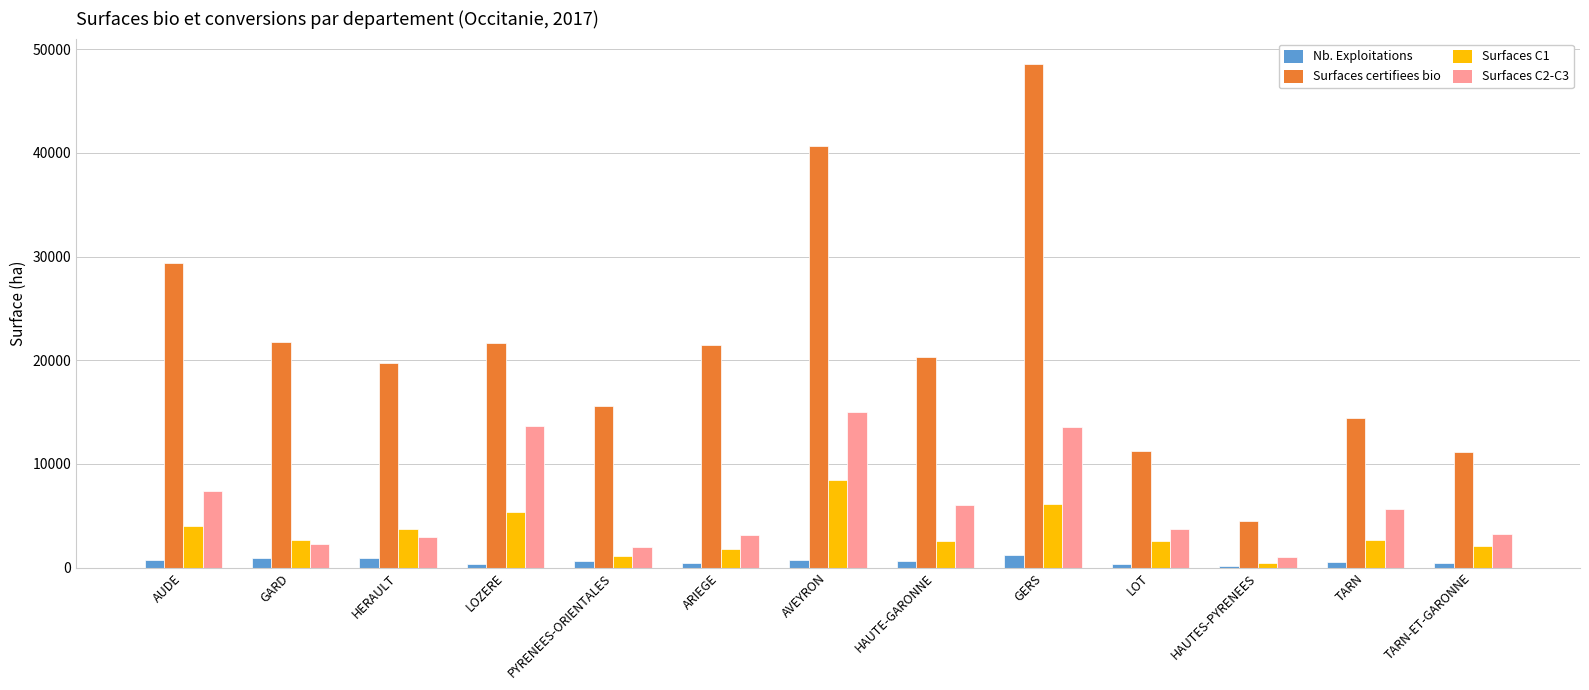

True or false: Surfaces C2-C3 has a value of 13573.0 at GERS.

True